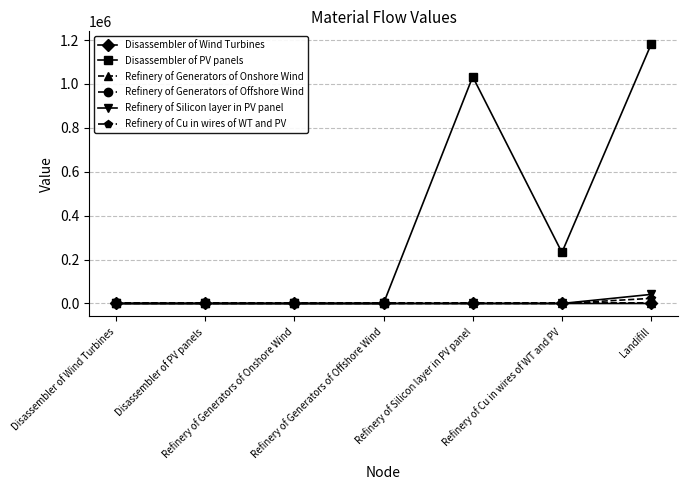

Count the number of categories in the chart.

7